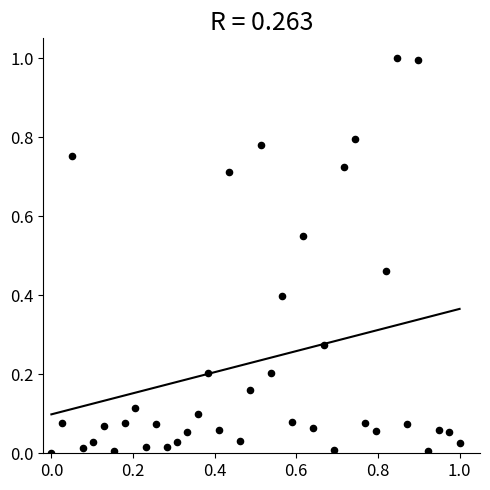

What is the range of X values (max minus min)?

1.0